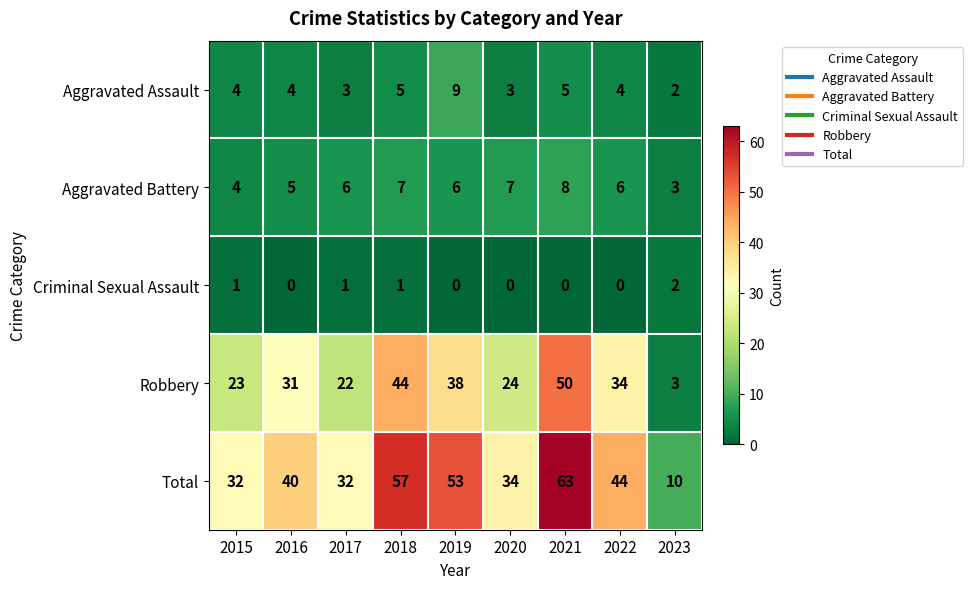

What is the average value of the Total series?

41